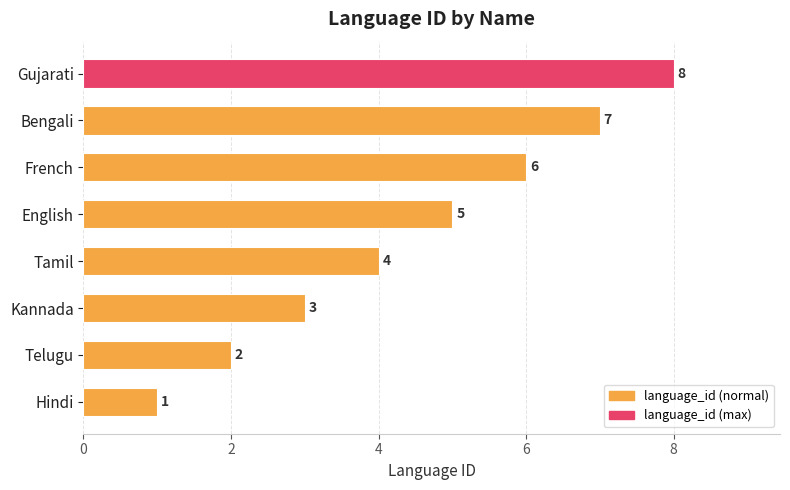

The chart shows a value of 2 at Telugu. True or false?

True